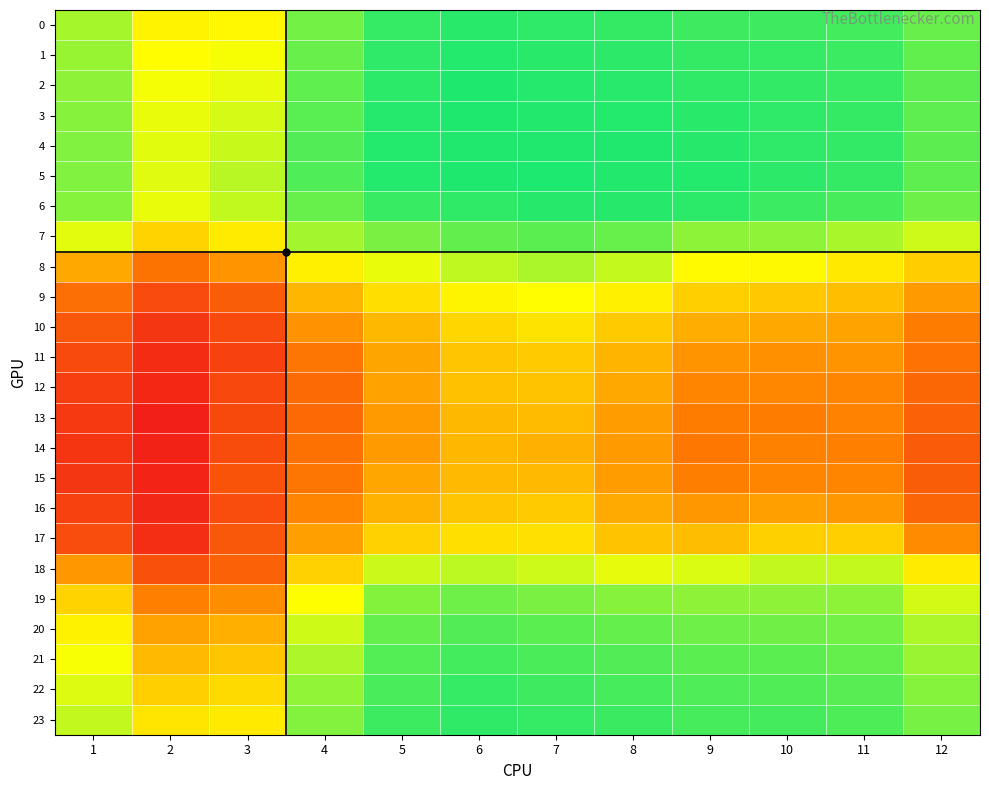

Which has a higher value, 11 or 7?

7